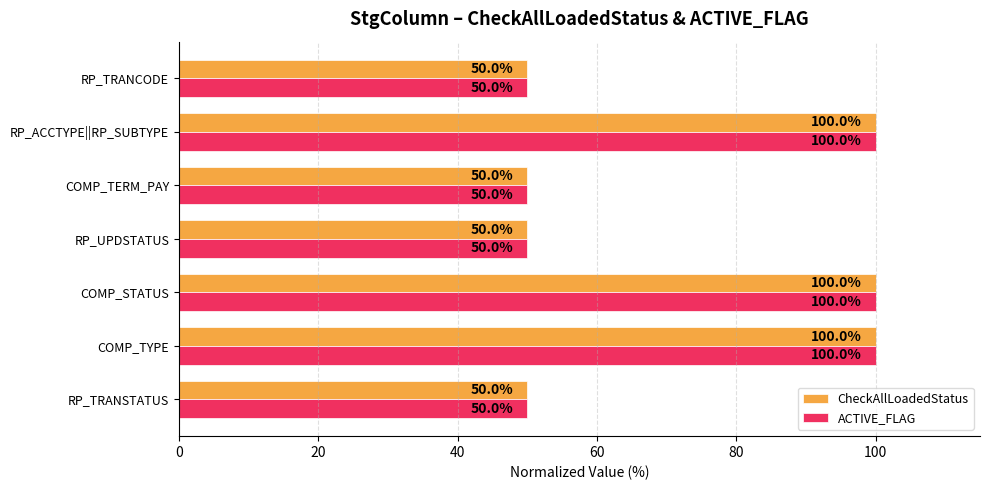

Count the ACTIVE_FLAG values in the range 50 to 100.

7